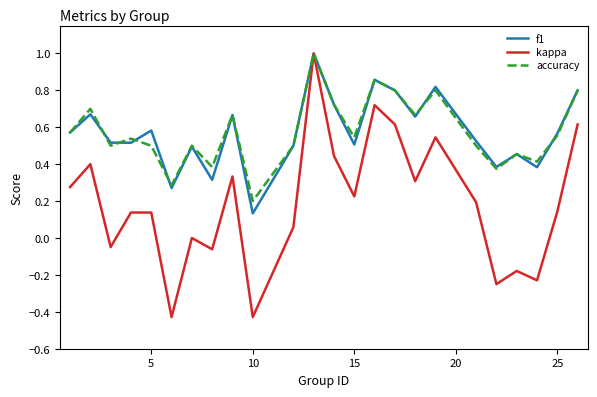

Which series has the largest range (max minus min)?

kappa